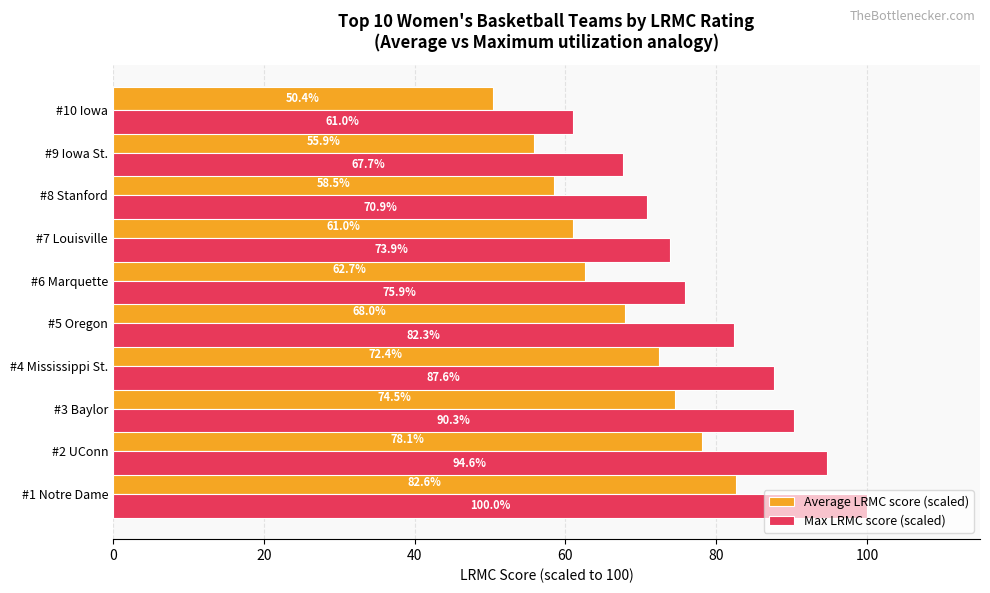

What is the difference between the Max LRMC score (scaled) values at #2 UConn and #6 Marquette?

18.7